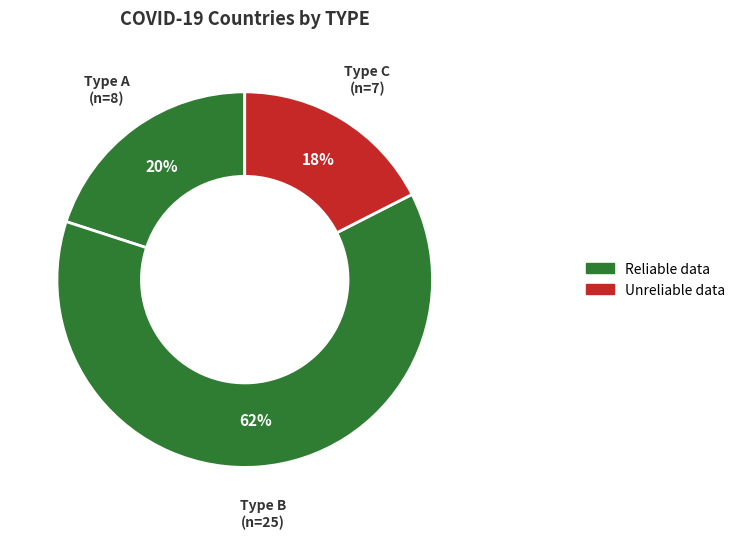

Which slice is the largest?

B